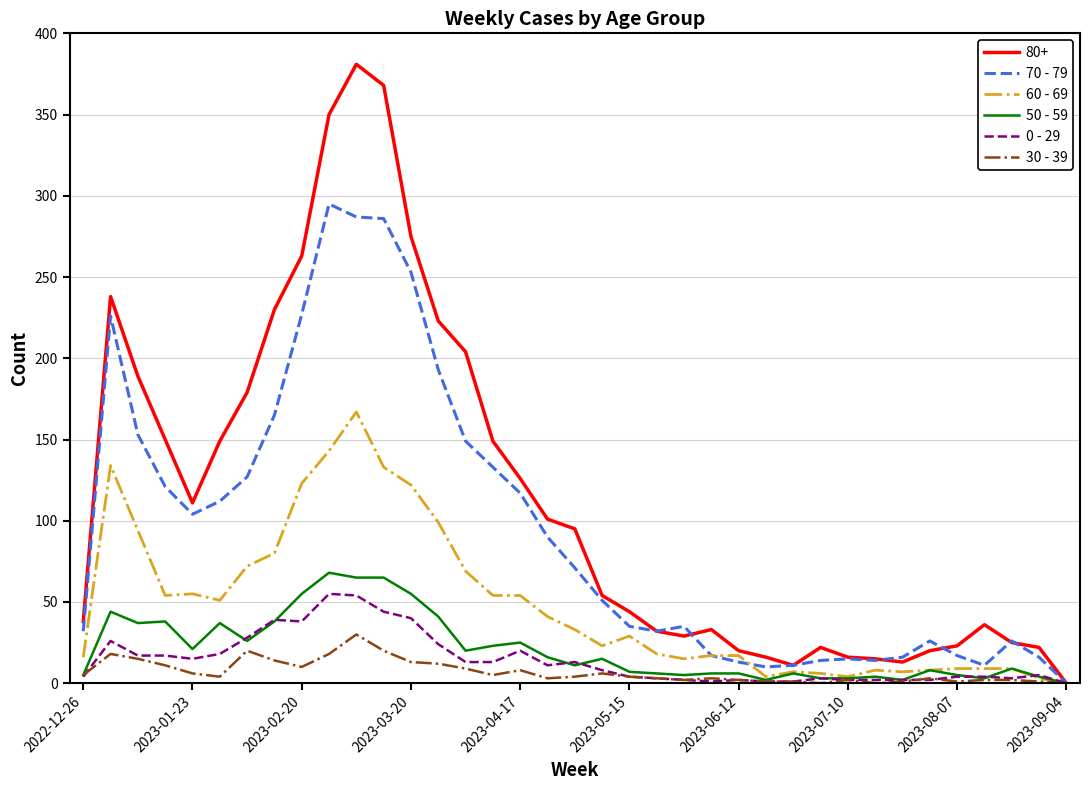

Which series has the widest spread of values?

80+